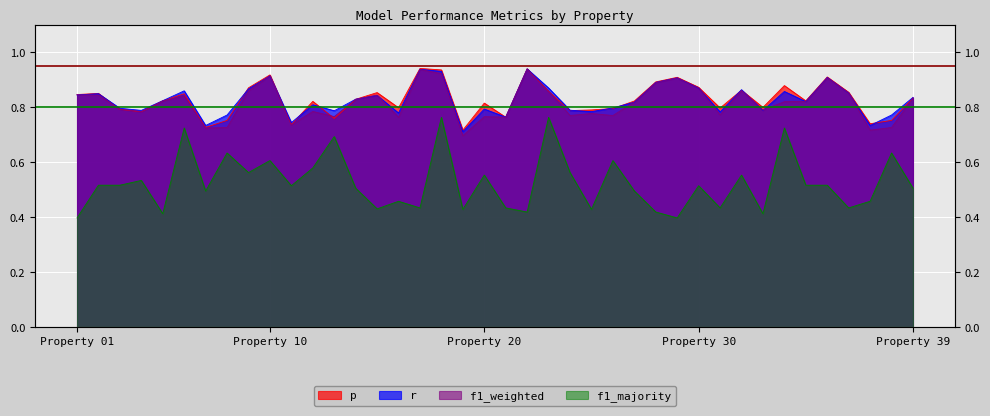

What is the difference between the maximum and minimum values in the f1_majority series?

0.4